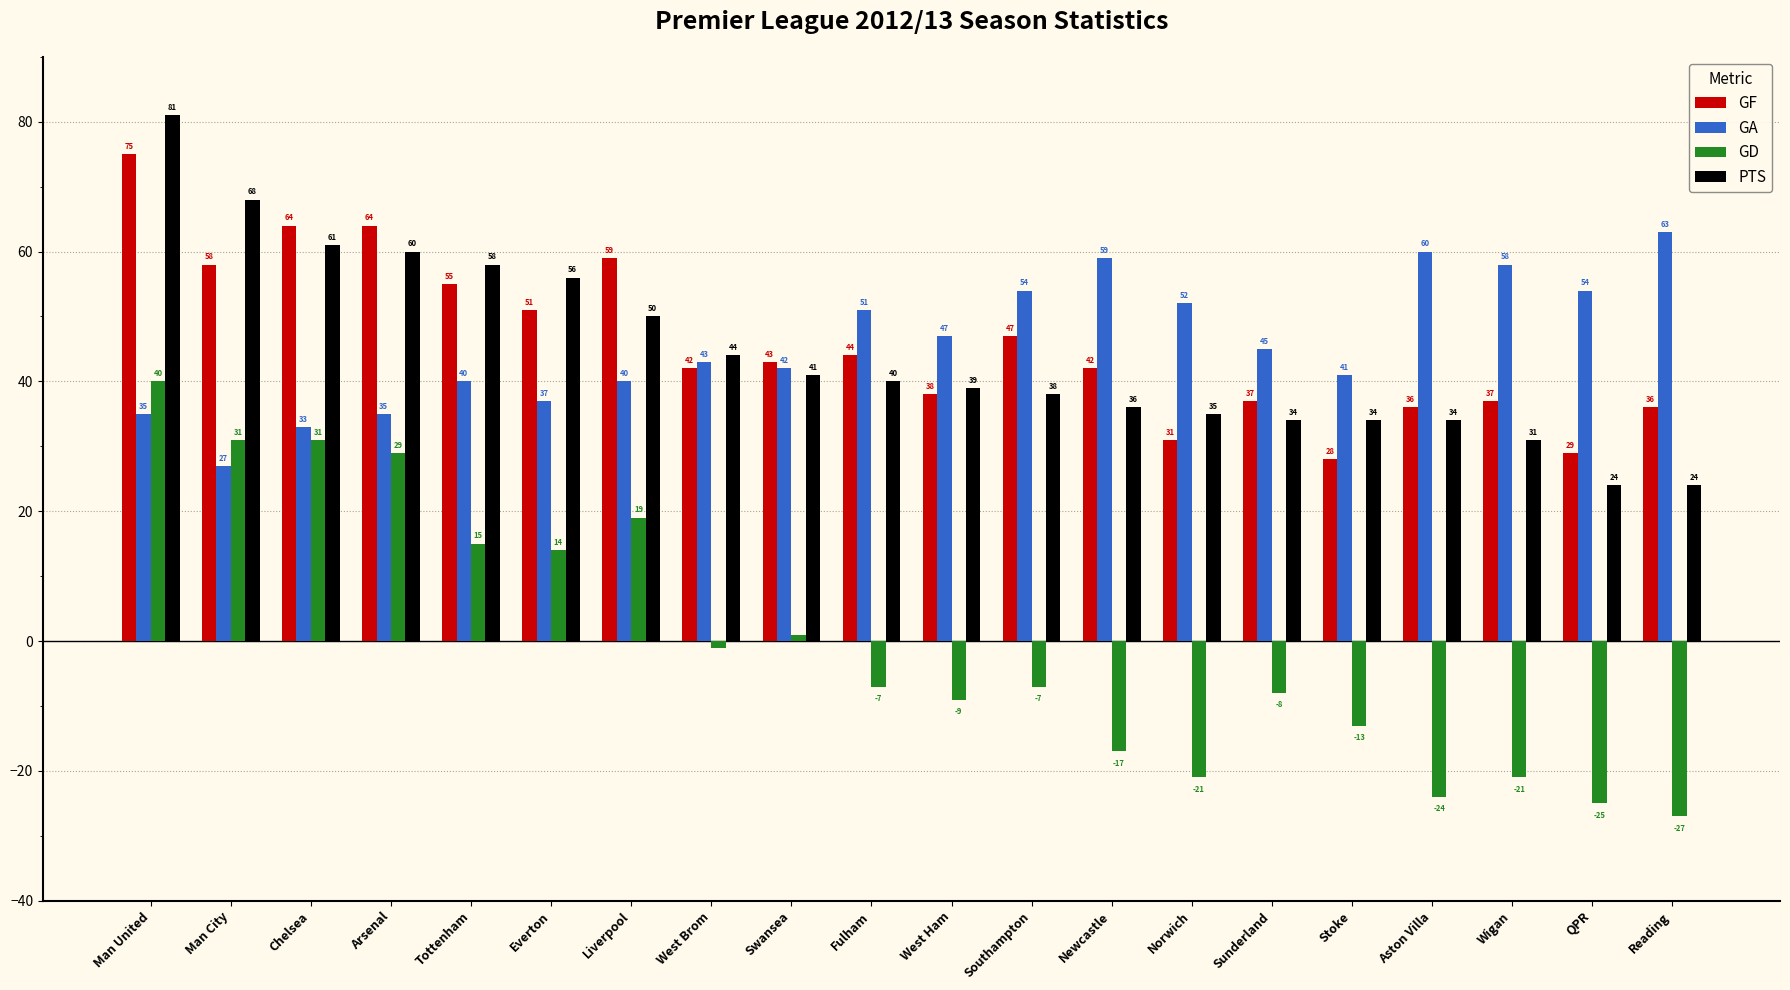

At Tottenham, list the series in order from smallest to largest.

GD, GA, GF, PTS